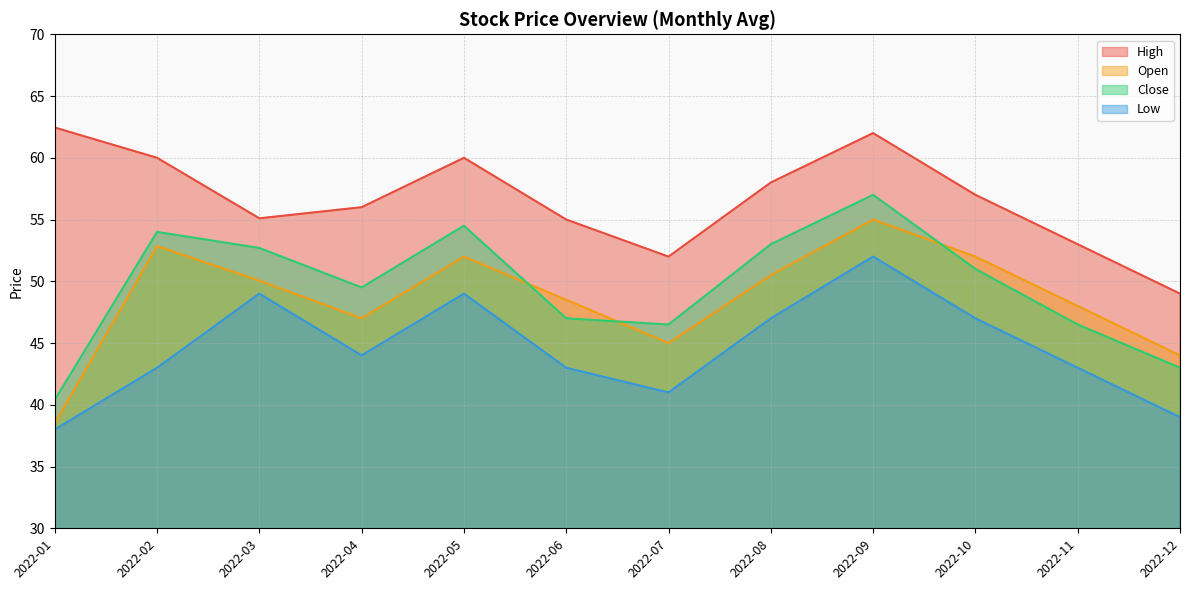

Rank the series at 2022-04 from highest to lowest value.

High, Close, Open, Low